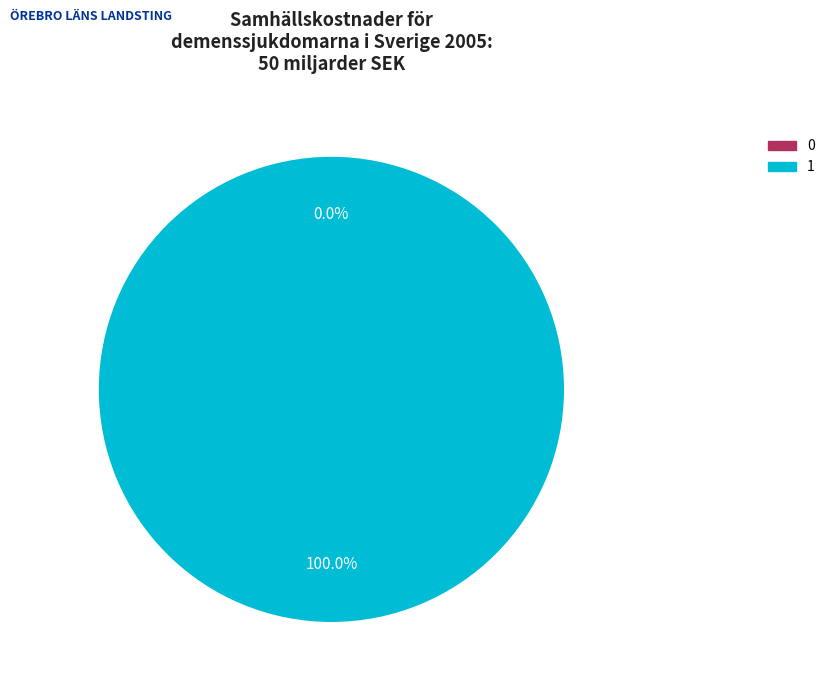

How many segments does this pie chart have?

2